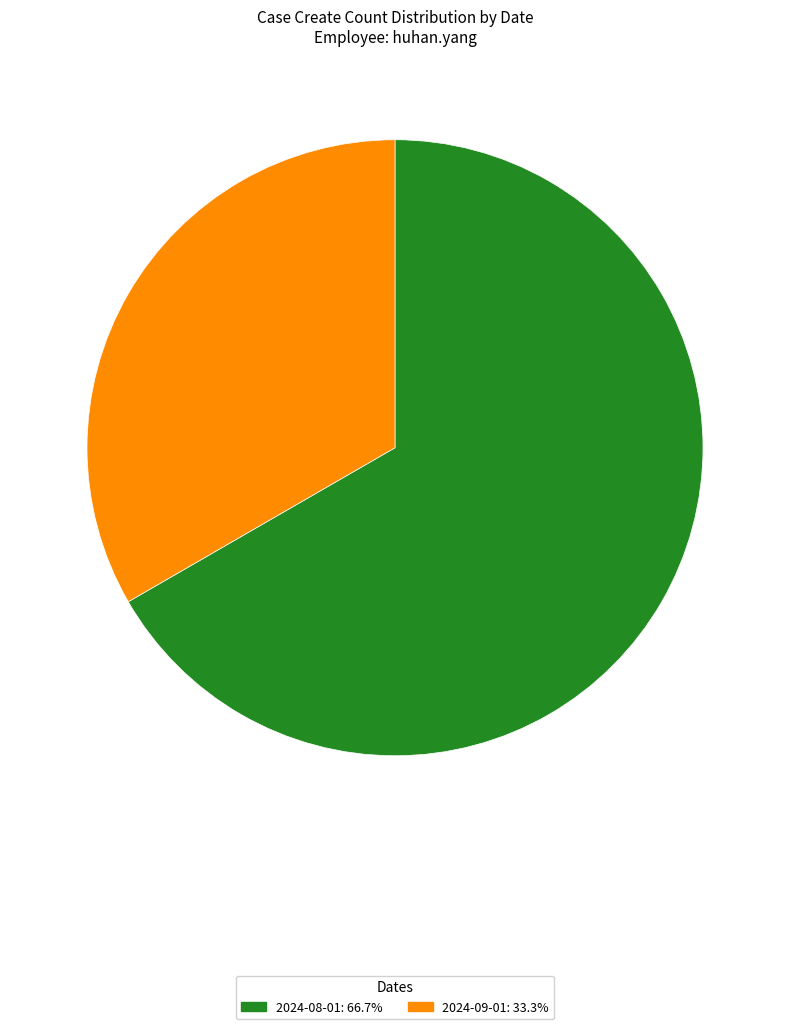

Does any single category account for the majority?

Yes